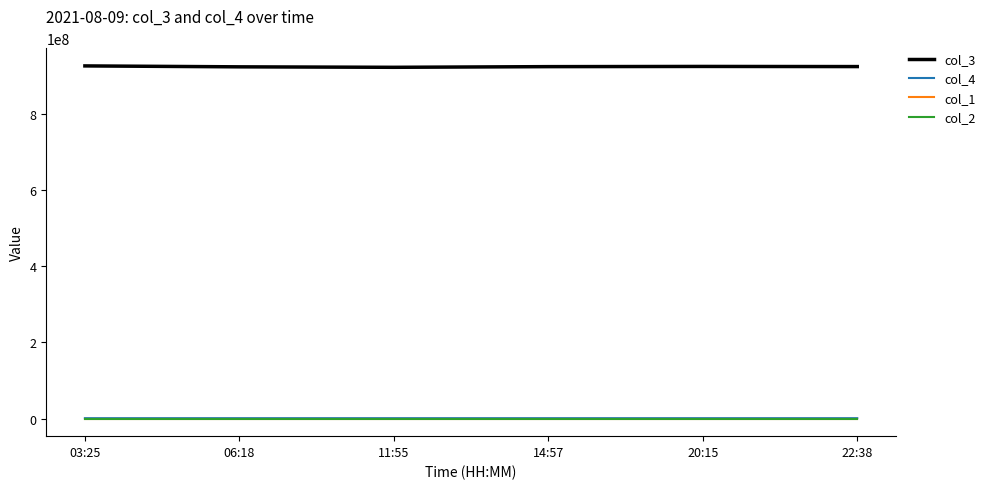

Count the number of data series in this chart.

4